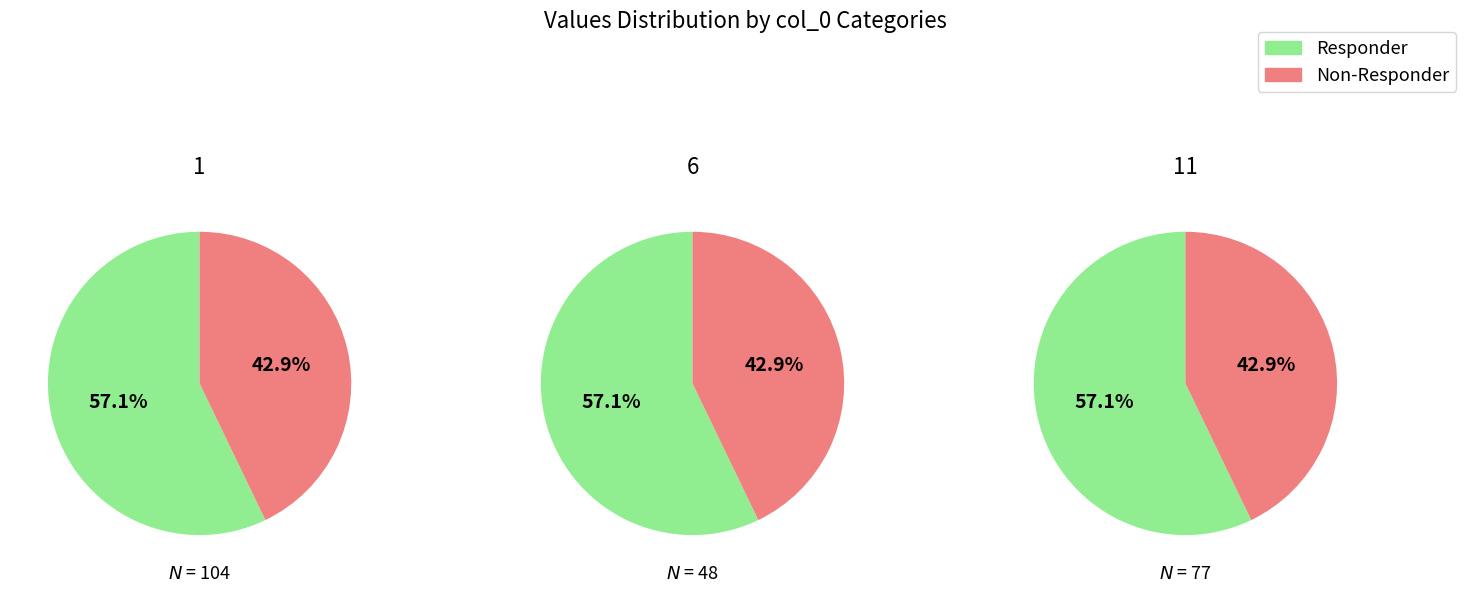

Between 6 and 11, which series saw the biggest shift?

Responder